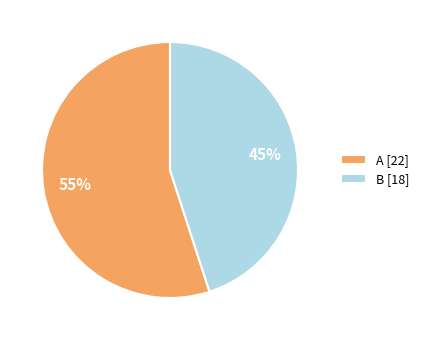

Do A [22] and B [18] together represent more than half of the pie?

Yes